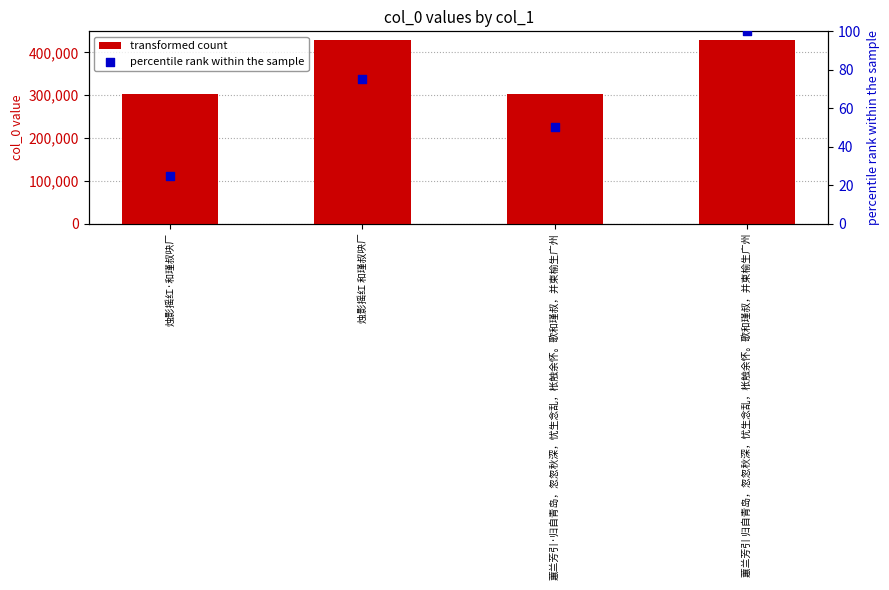

At which category is the sum across all series the highest?

蕙兰芳引 归自青岛，忽忽秋深，忧生念乱，枨触余怀。歌和瑾叔，并柬榆生广州